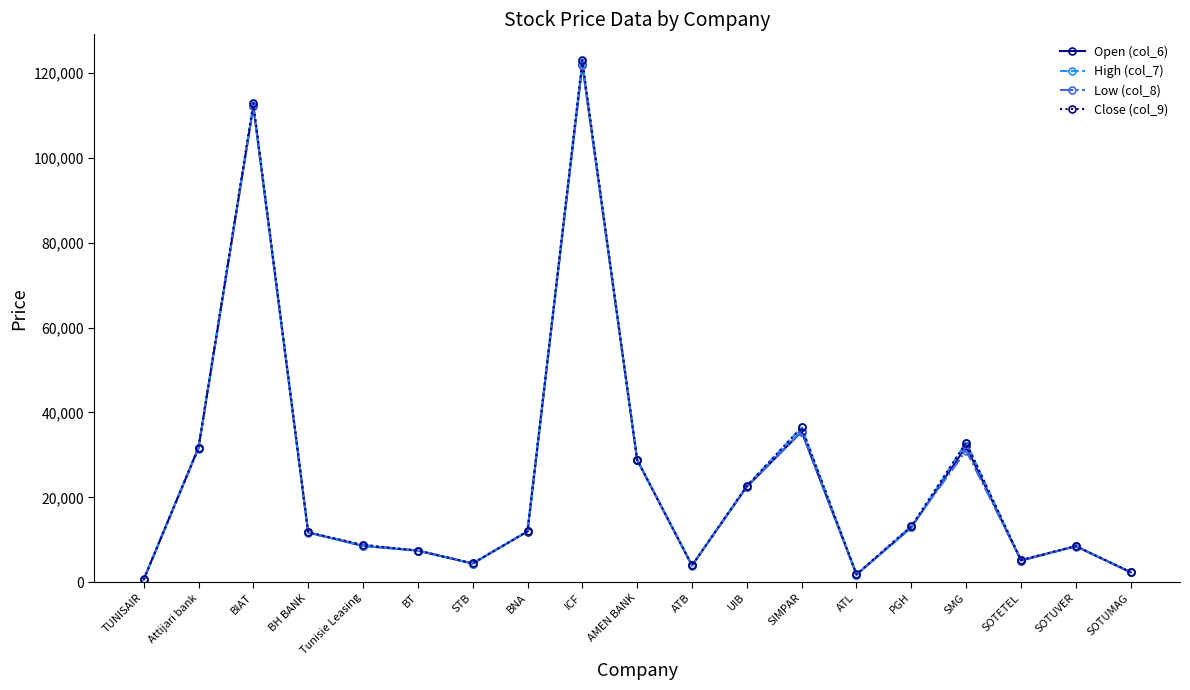

At which label does High (col_7) first exceed 11730?

Attijari bank